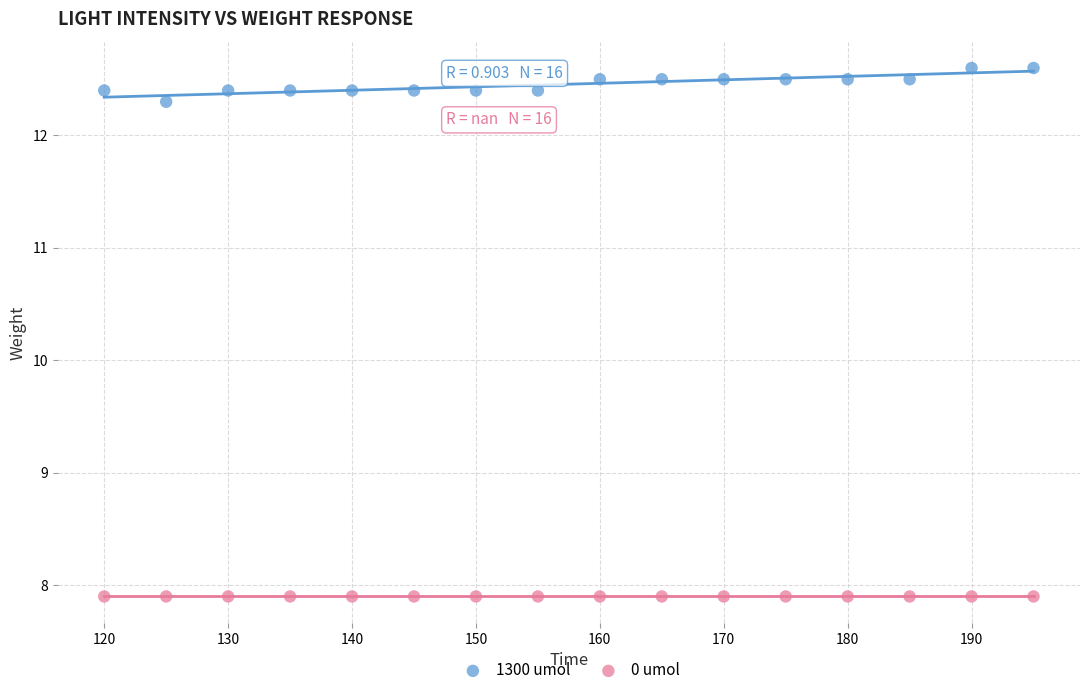

Which series contains the lowest Y value?

0 umol